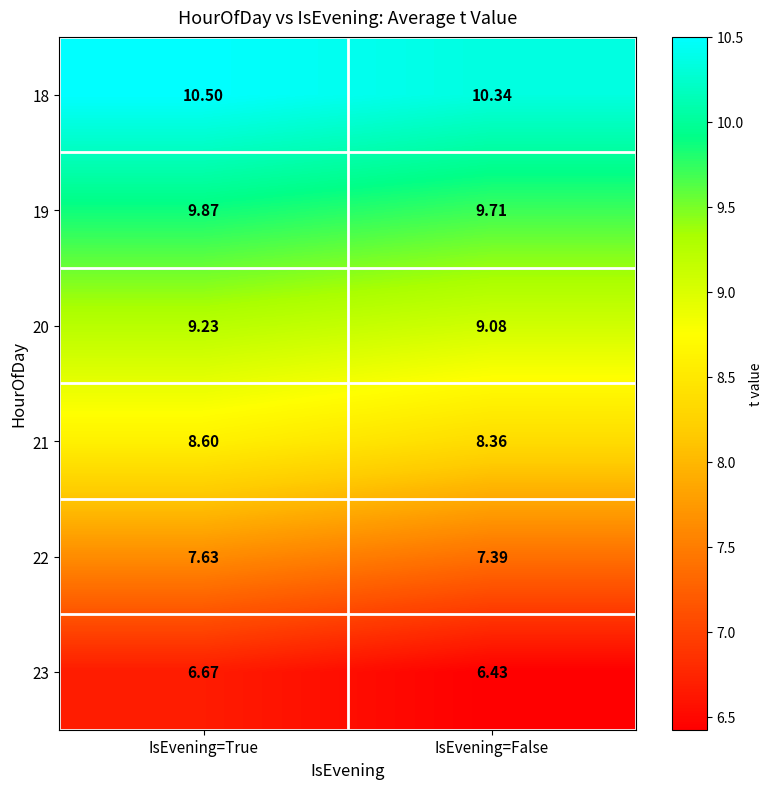

Count the number of categories in the chart.

2